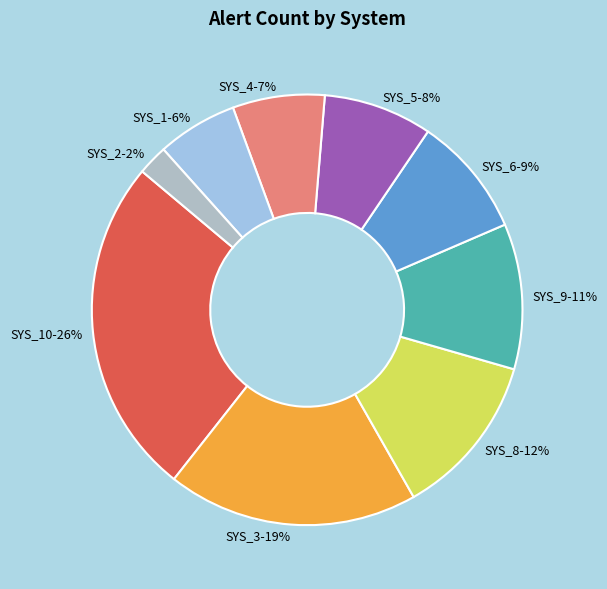

Is it true that SYS_4 is 1% of the pie?

False